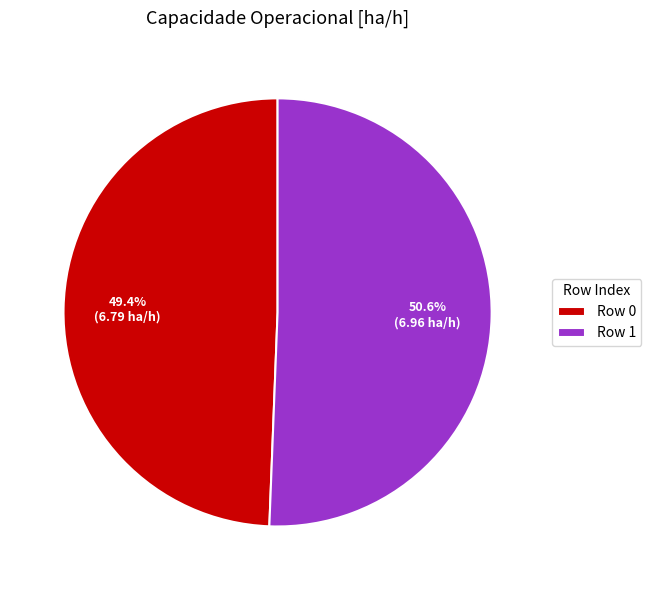

Does Row 1 account for over 50% of the chart?

Yes